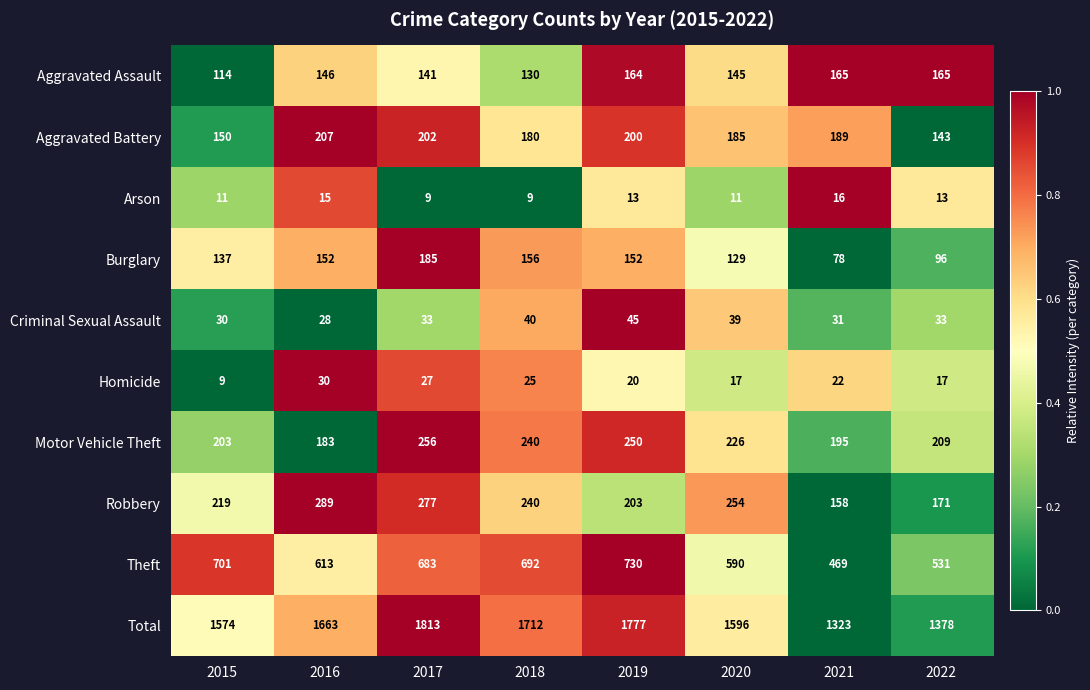

What is the difference between the second highest and second lowest values in the Theft series?

170